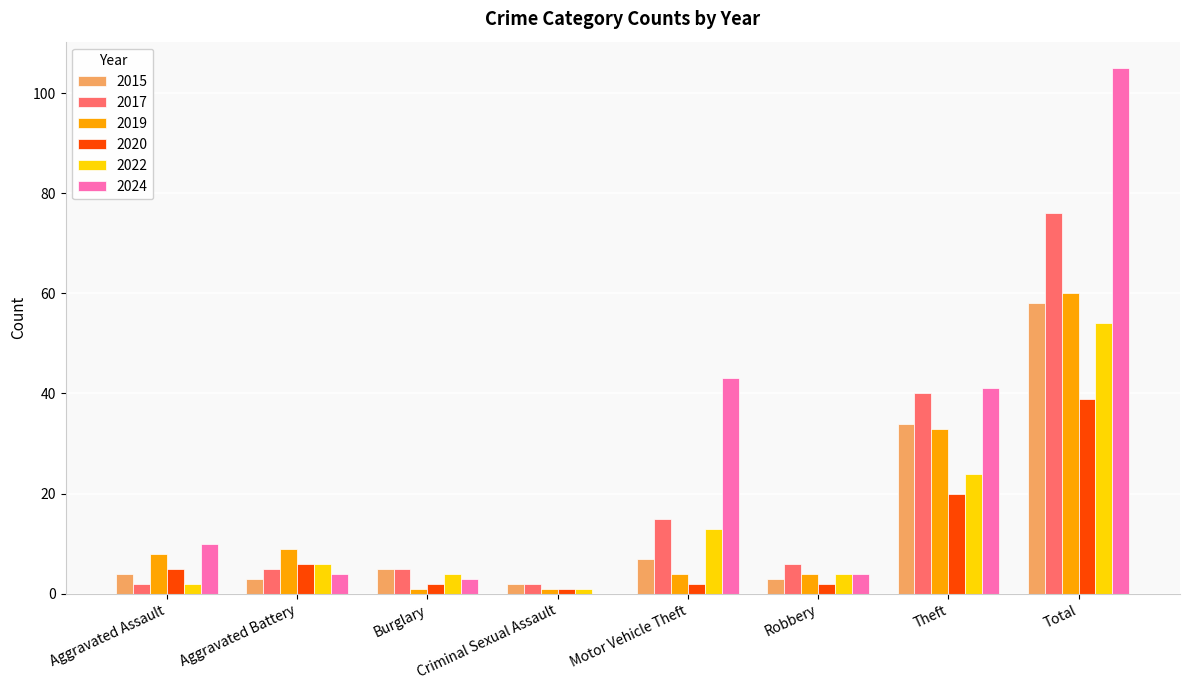

At which category is the sum across all series the highest?

Total